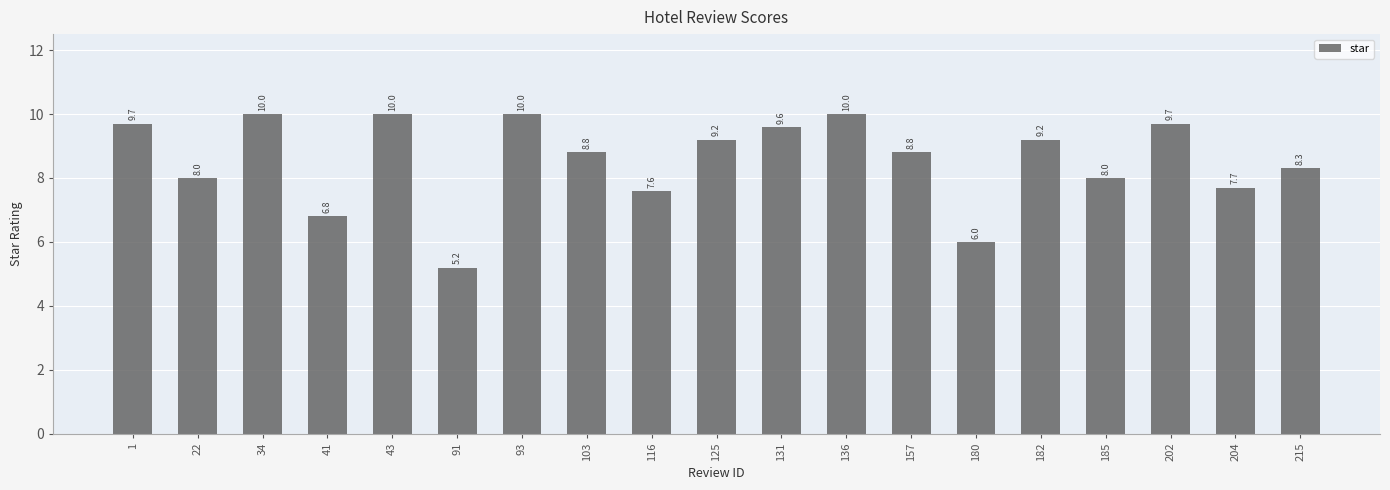

What is the value of the 7th bar from the left?

10.0